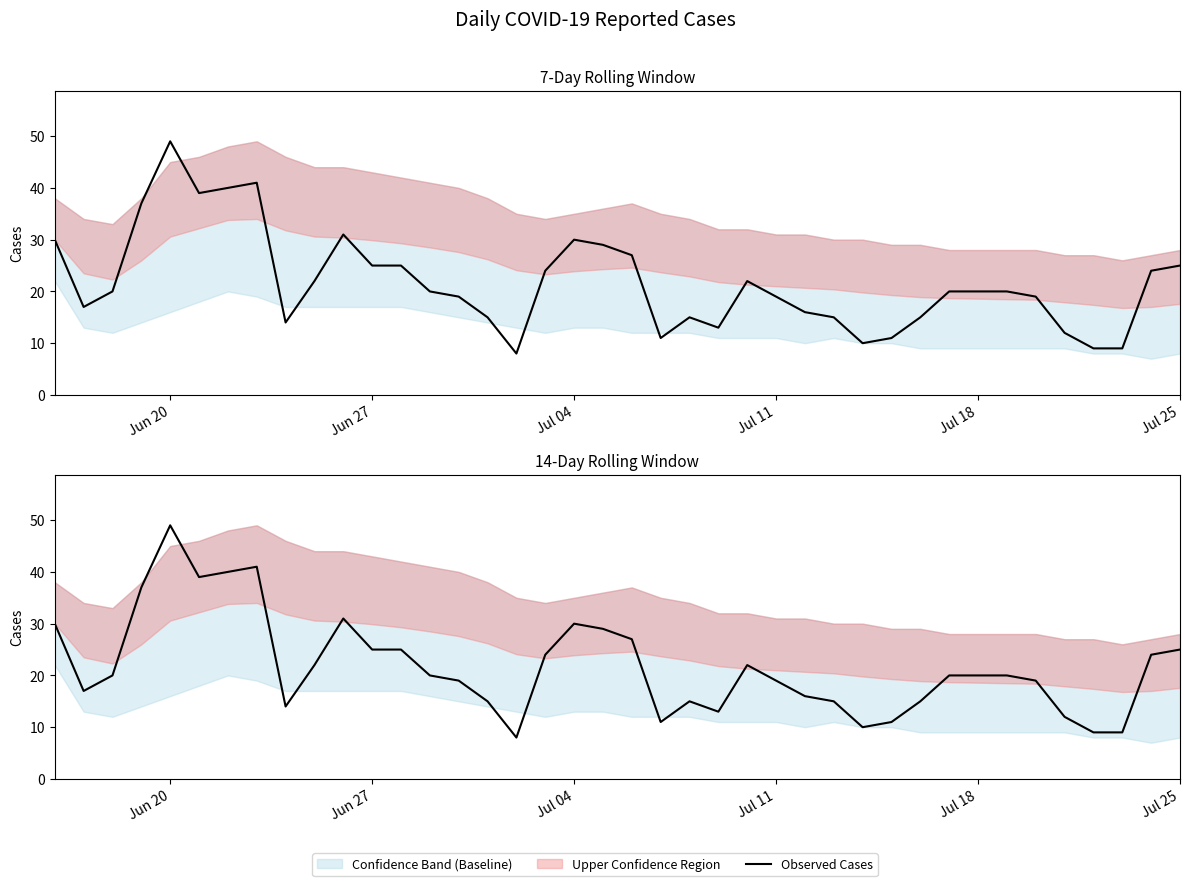

Does the chart have visible grid lines?

No